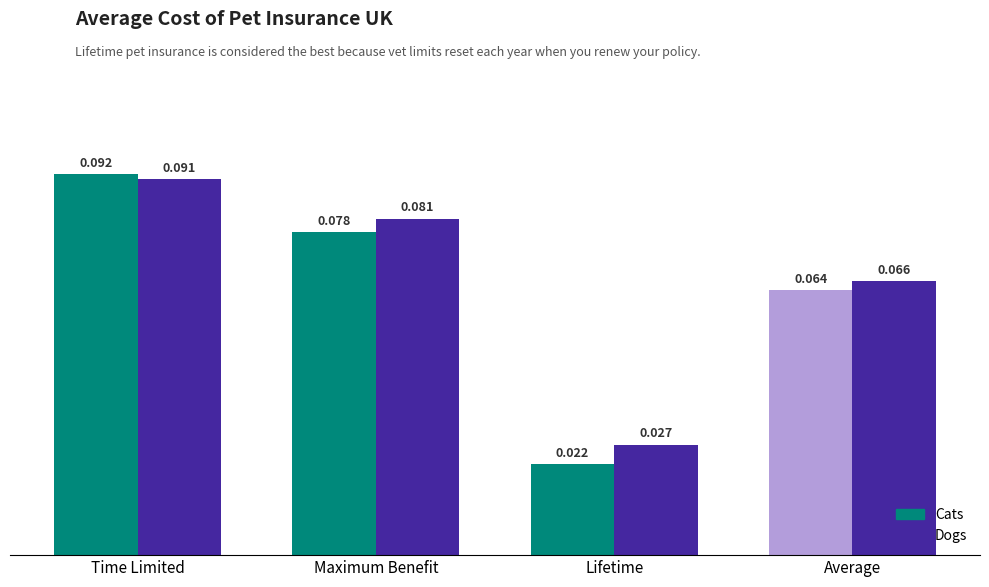

What is the value of the Dogs bar at the 2nd from the left?

0.1